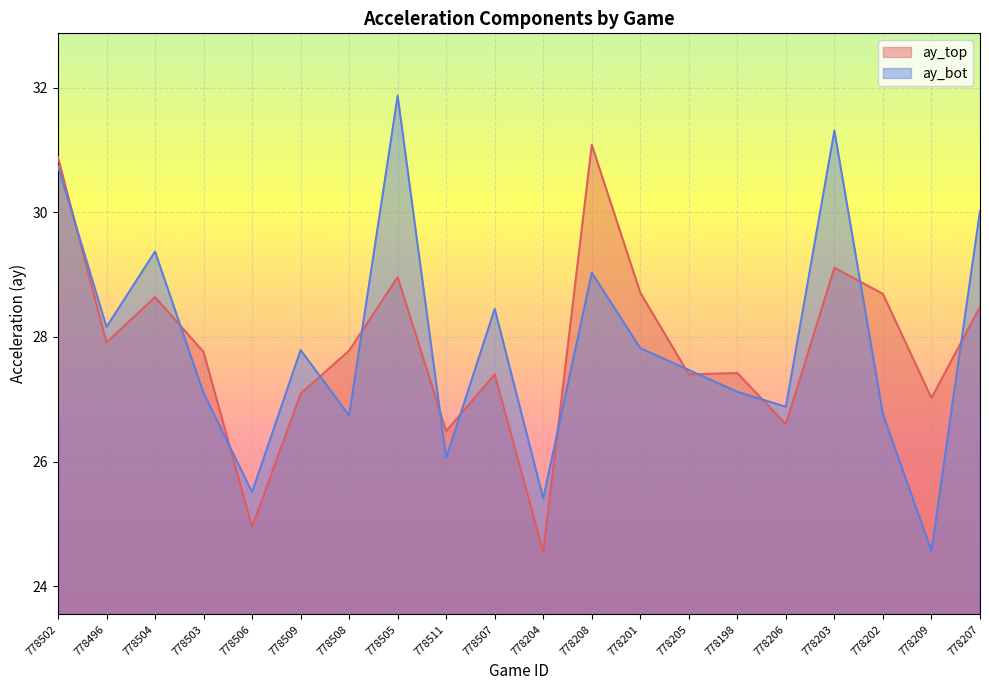

How many times do ay_top and ay_bot cross each other?

13